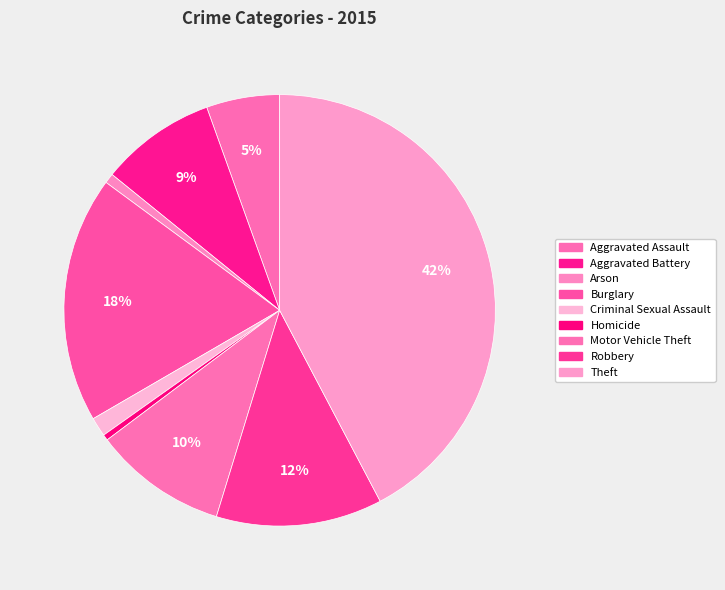

Does any single category account for the majority?

No